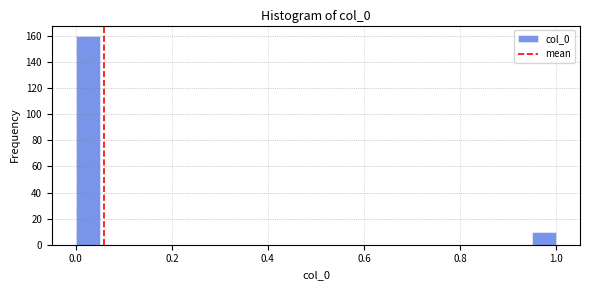

Read against the x-axis, roughly where is the centre of the tallest bar?

0.02